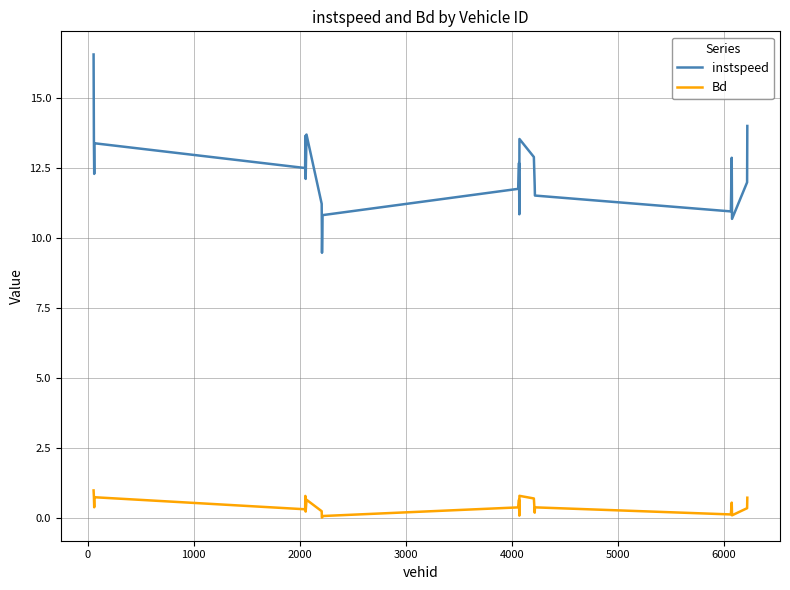

Which series has the widest spread of values?

instspeed